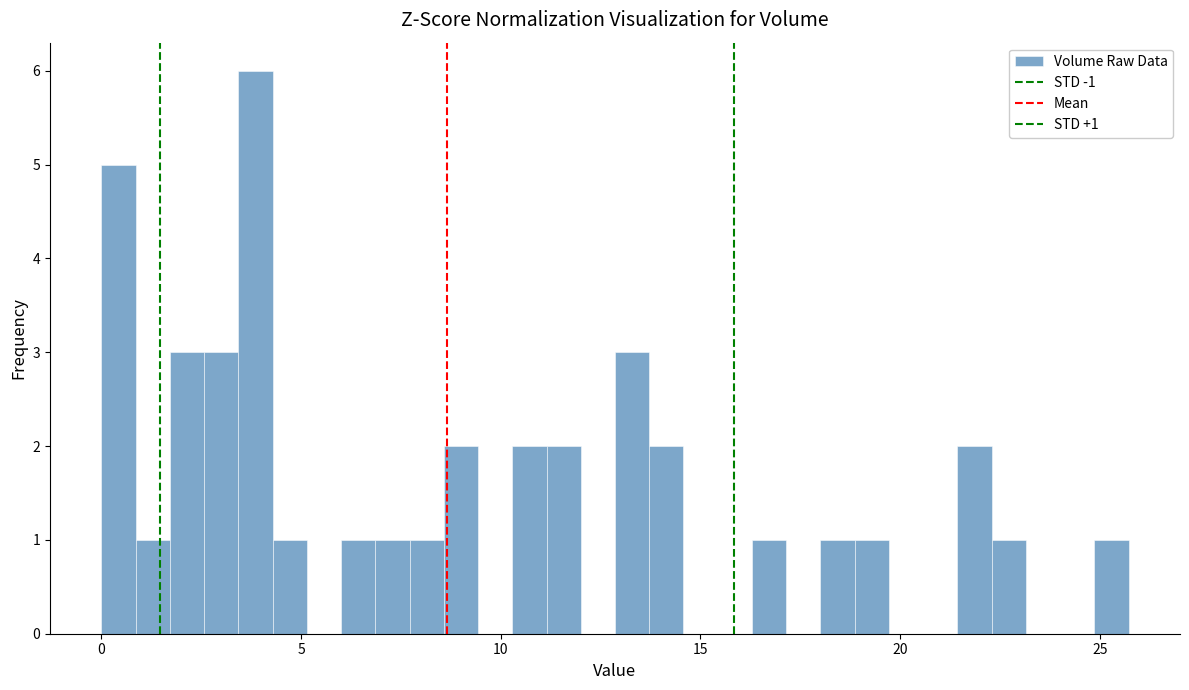

Around what value on the x-axis is the tallest bar? Give the approximate position of its centre, as read against the axis.

4.0